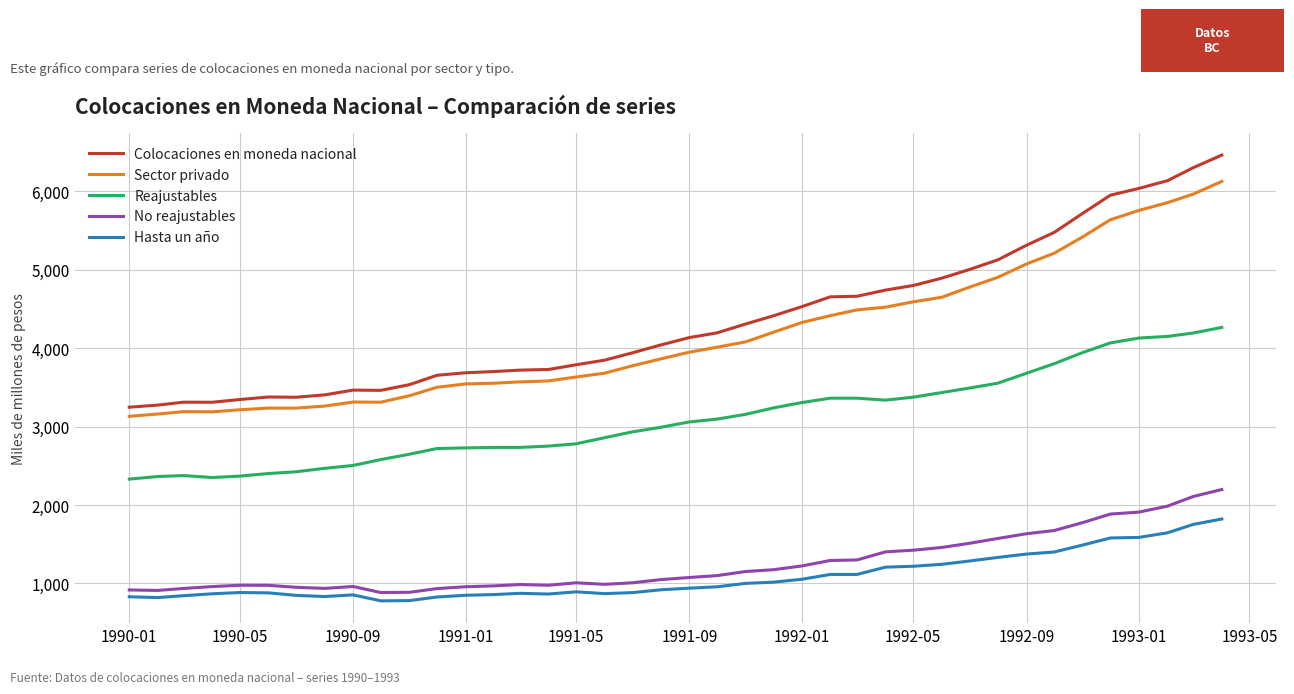

What is the difference between the maximum and minimum values in the Sector privado series?

2996